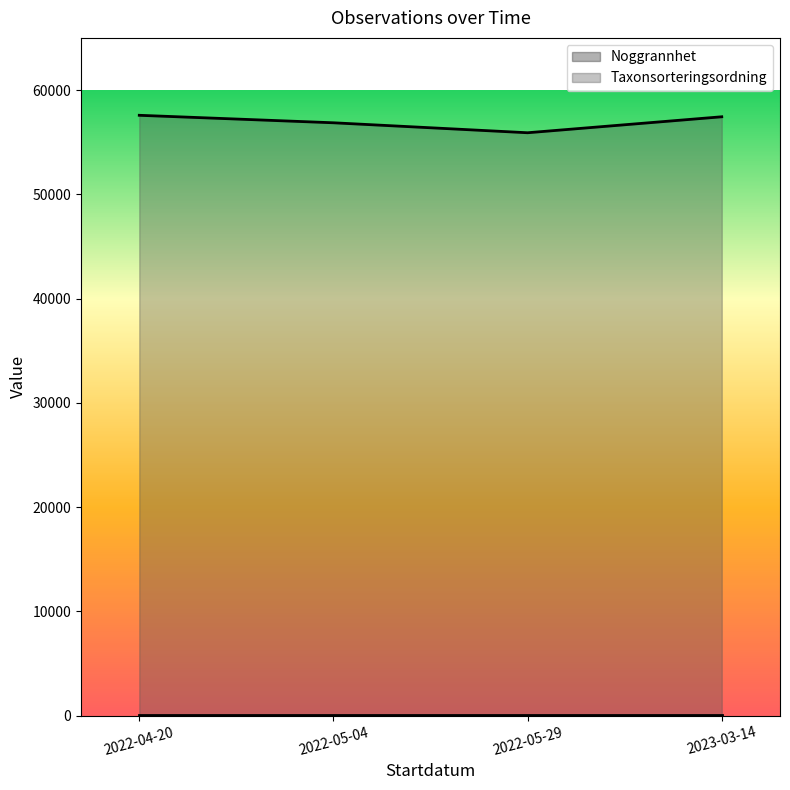

What is the change in value from 2022-04-20 to 2022-05-29?

-1674